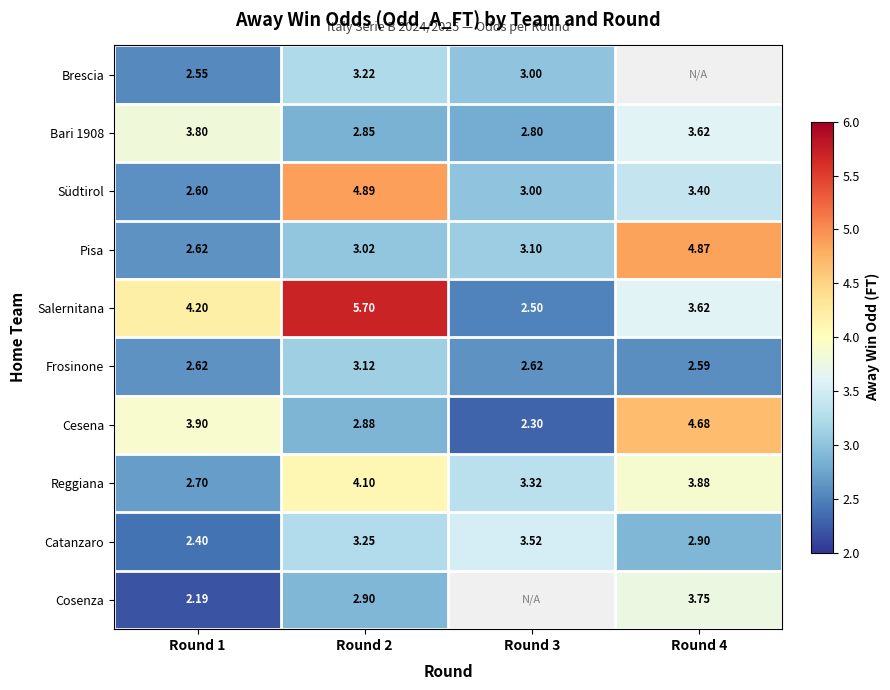

Is the value of Bari 1908 at Round 1 greater than the value of Reggiana at Round 4?

No